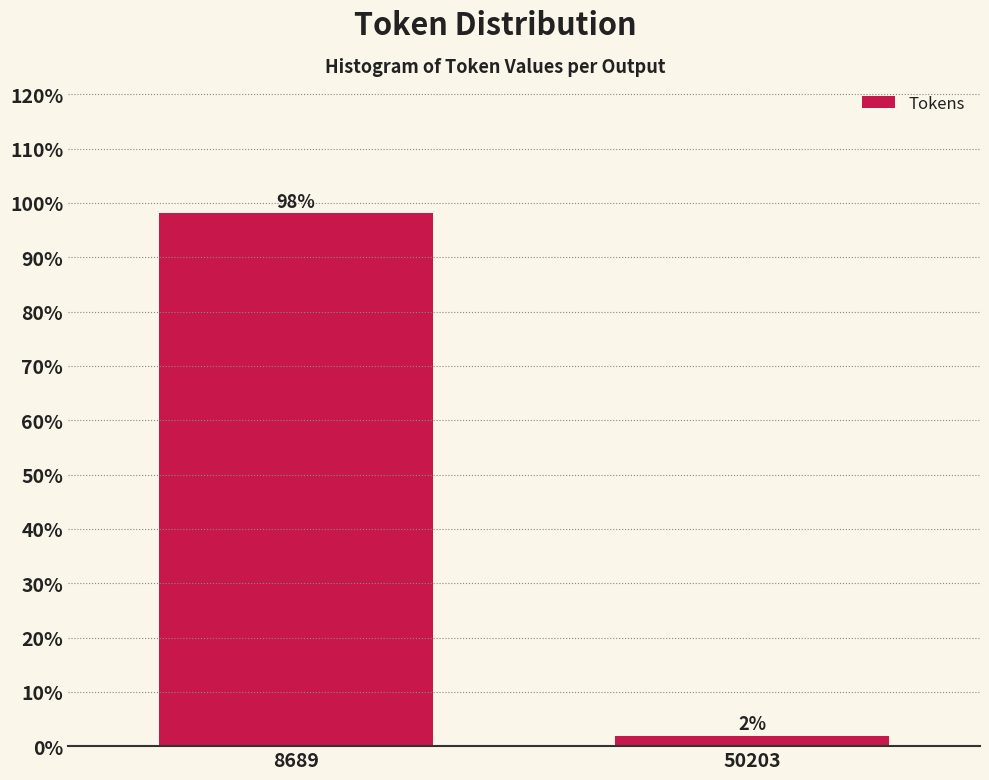

List the labels in order of value, largest first.

8689, 50203